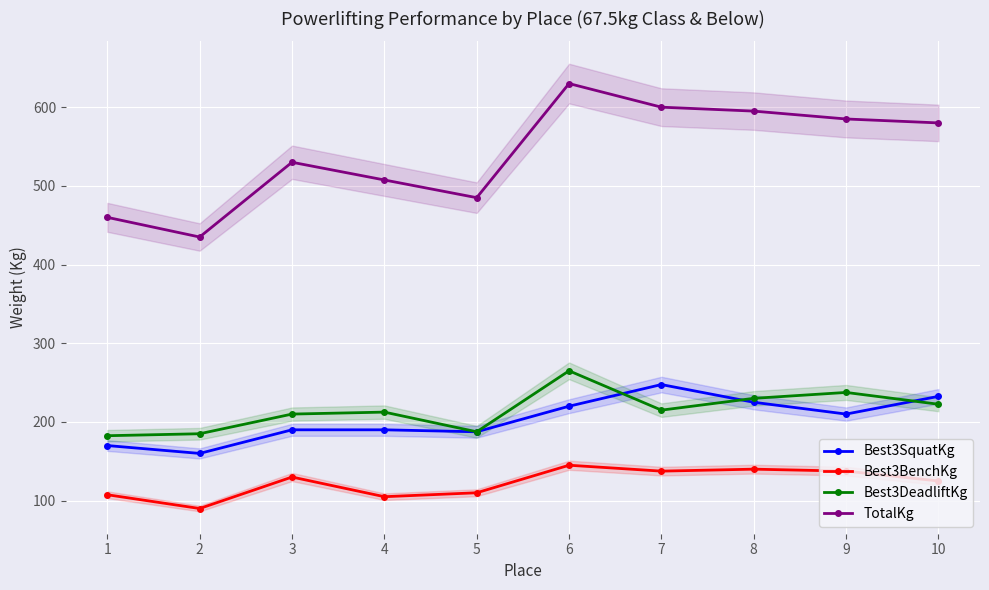

Reading right to left, list all the values displayed in this chart.

Best3SquatKg: 232.5	210.0	225.0	247.5	220.0	187.5	190.0	190.0	160.0	170.0
Best3BenchKg: 125.0	137.5	140.0	137.5	145.0	110.0	105.0	130.0	90.0	107.5
Best3DeadliftKg: 222.5	237.5	230.0	215.0	265.0	187.5	212.5	210.0	185.0	182.5
TotalKg: 580.0	585.0	595.0	600.0	630.0	485.0	507.5	530.0	435.0	460.0